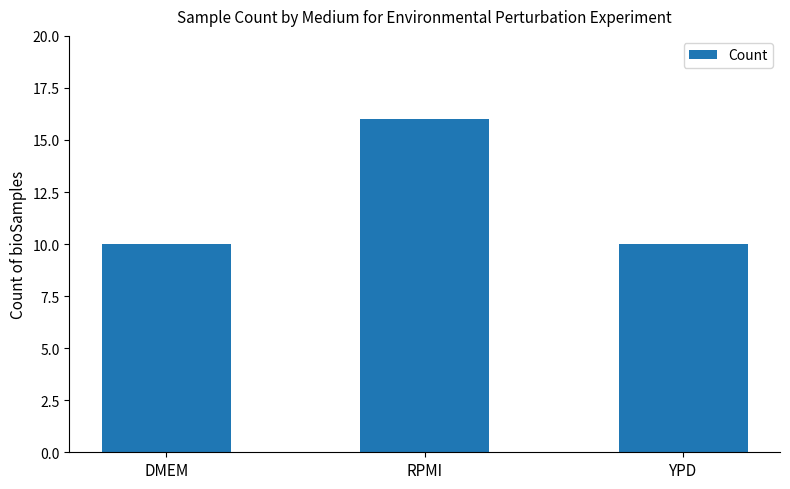

What is the value of the 3rd bar from the left?

10